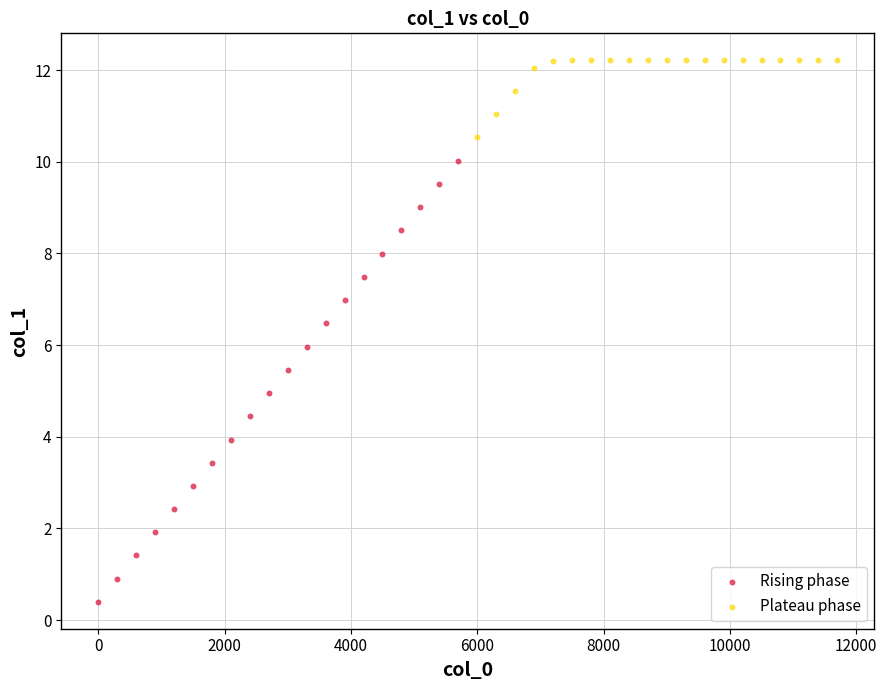

Which series contains the lowest Y value?

Rising phase